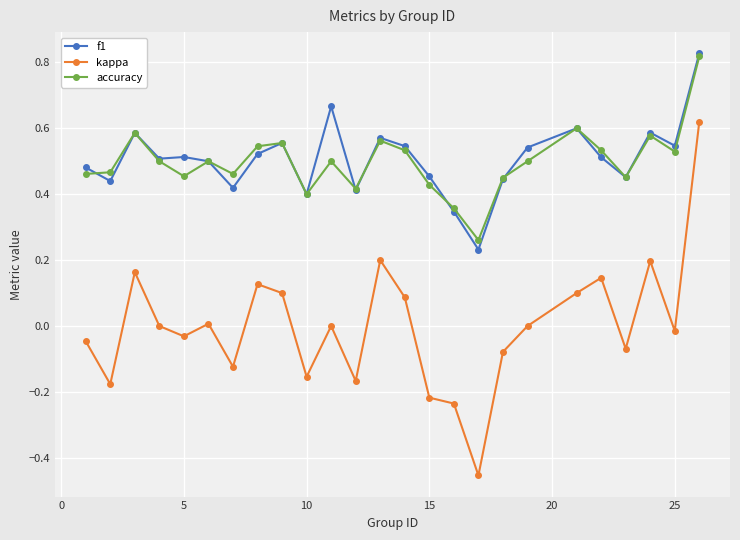

True or false: f1 and kappa intersect in this chart.

False